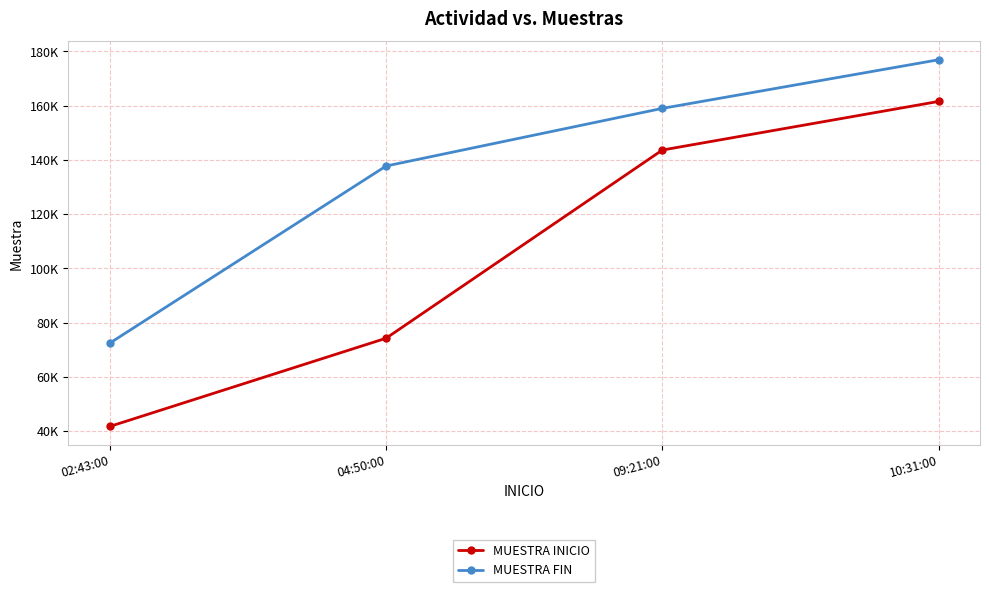

Reading left to right, list all the values displayed in this chart.

MUESTRA INICIO: 41728	74240	143616	161536
MUESTRA FIN: 72448	137728	158976	176896